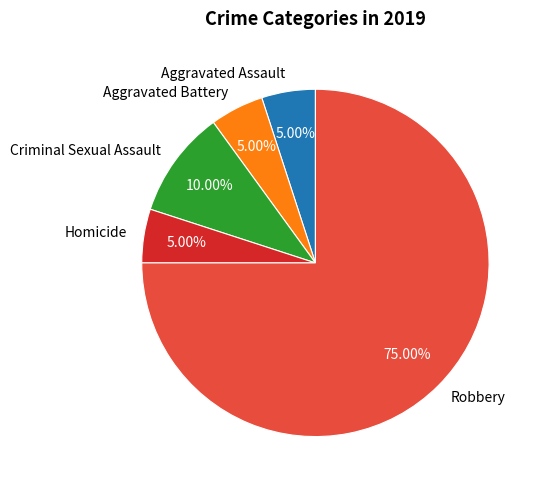

To the nearest percent, what percentage of the pie is Criminal Sexual Assault?

10%